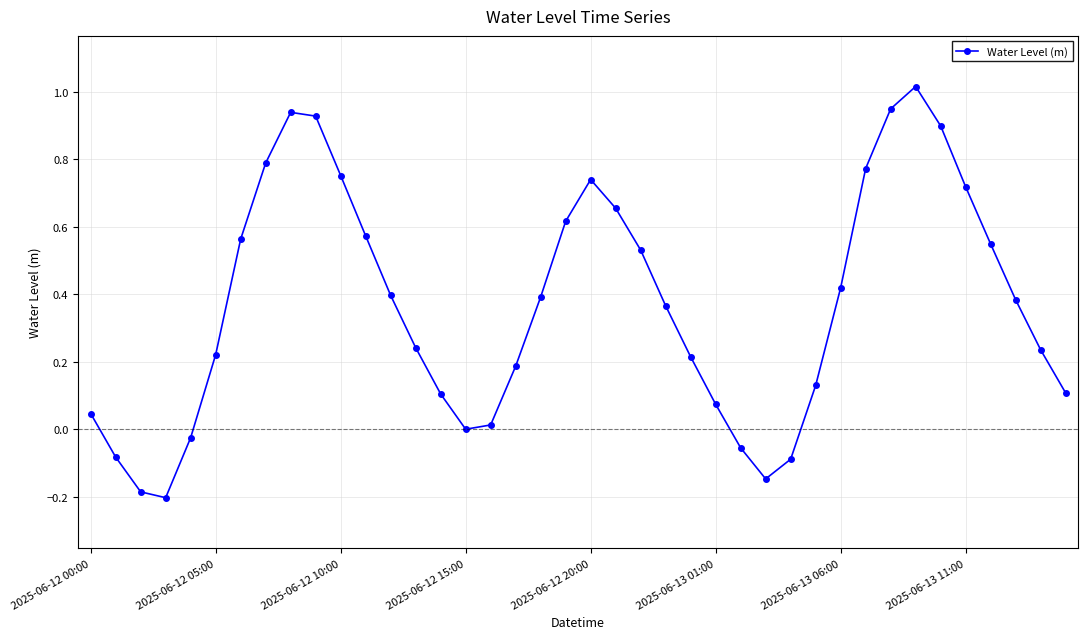

What is the minimum value shown in the chart?

-0.2